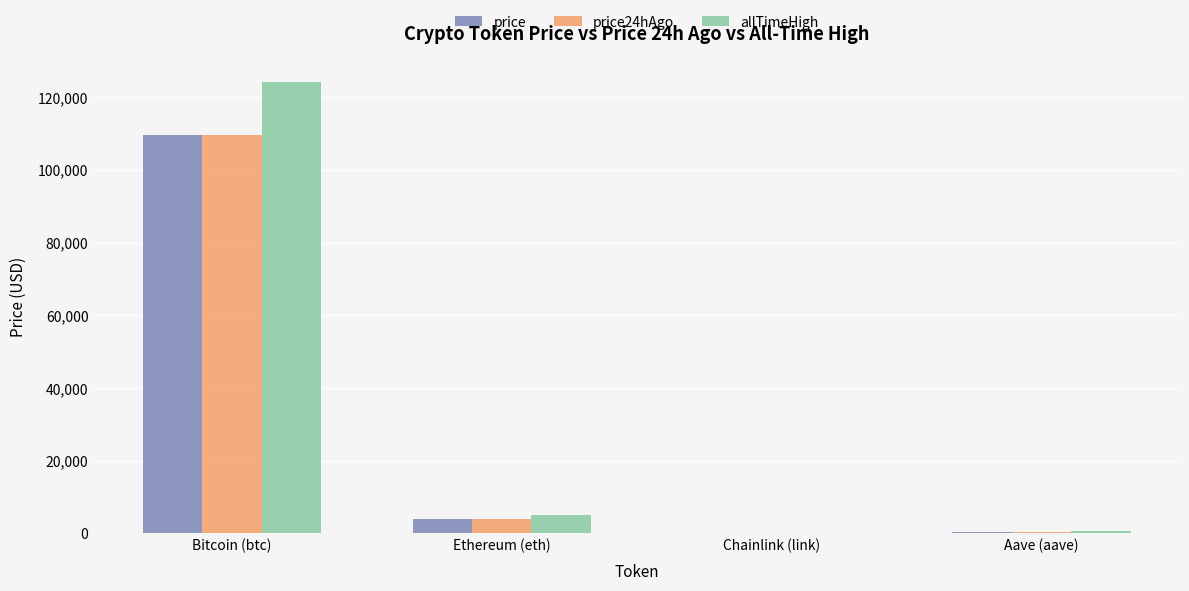

At which category is the sum across all series the highest?

Bitcoin (btc)